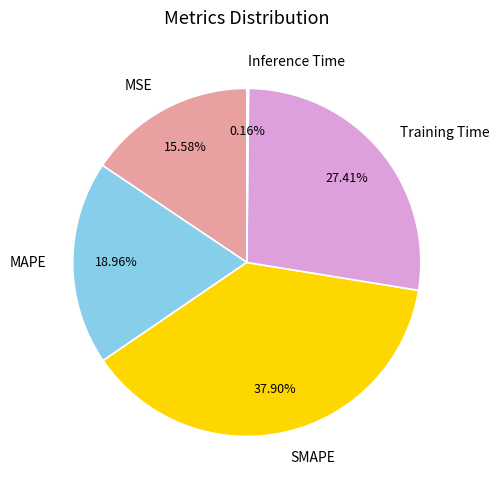

What is the largest slice in the pie chart?

SMAPE